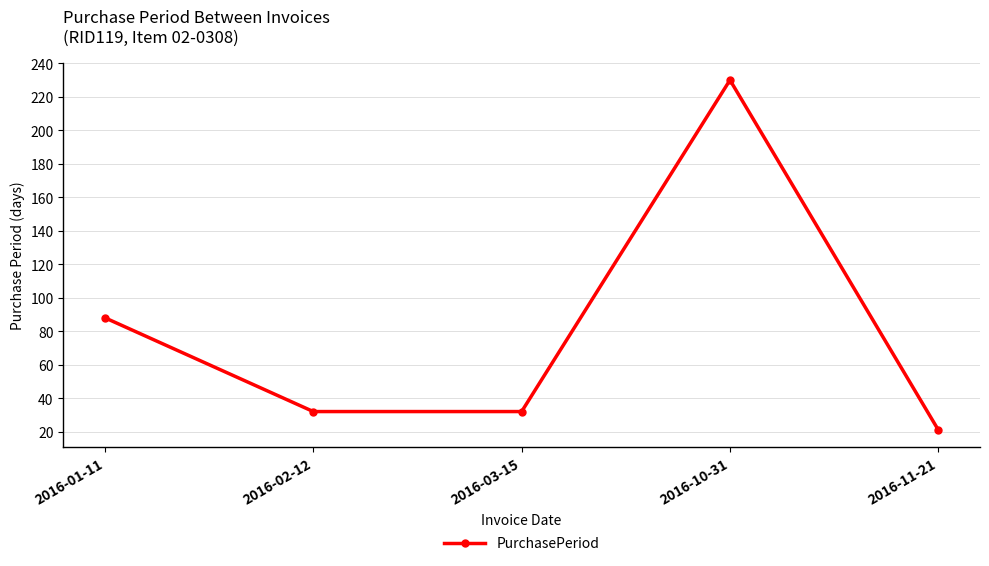

Read the value at 2016-01-11, to the nearest 10.

90